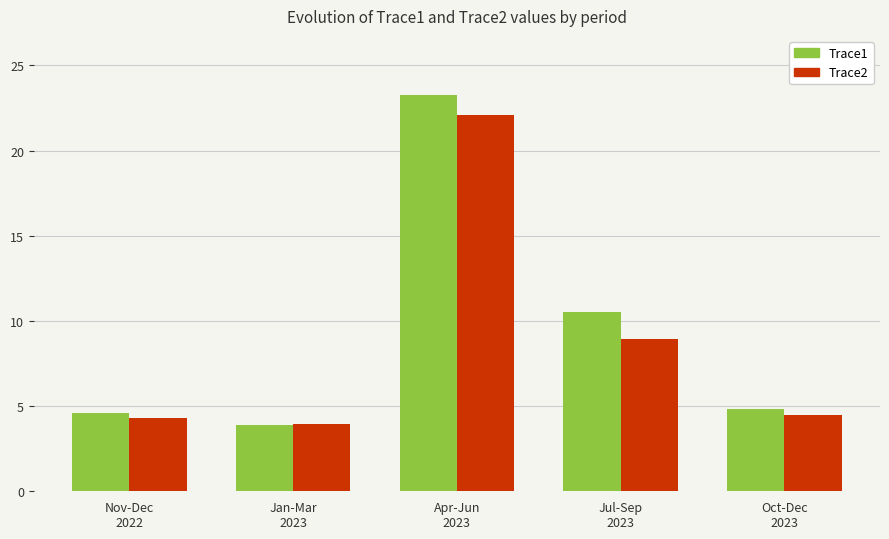

What is the sum of the Trace2 values at Jul-Sep
2023 and Oct-Dec
2023?

13.4